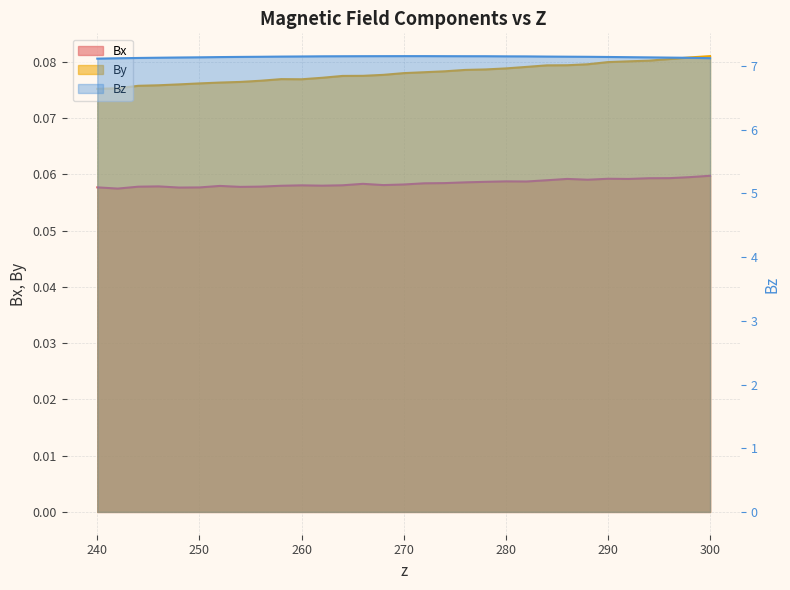

What is the label of the 25th point from the right?

252.0044884